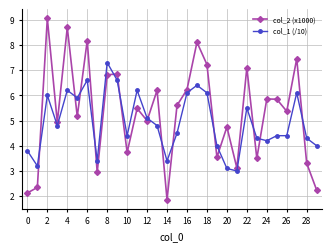

How many times do col_2 (x1000) and col_1 (/10) cross each other?

14